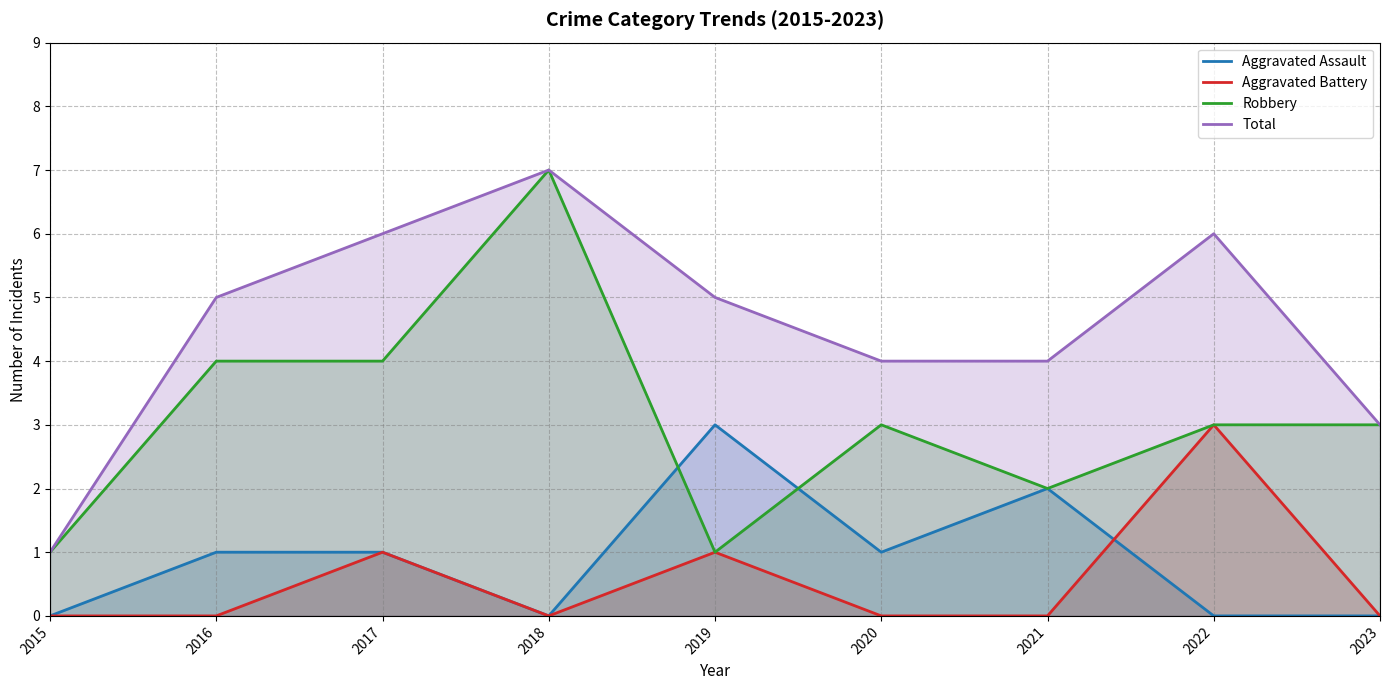

Count the Total values in the range 4 to 6.

6